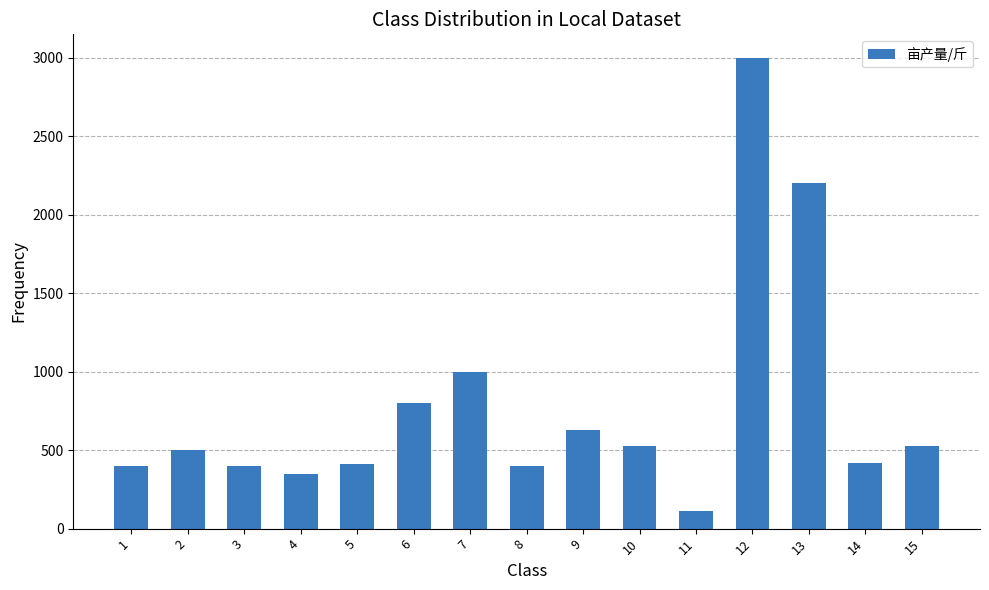

Which label corresponds to the largest value in the chart?

12